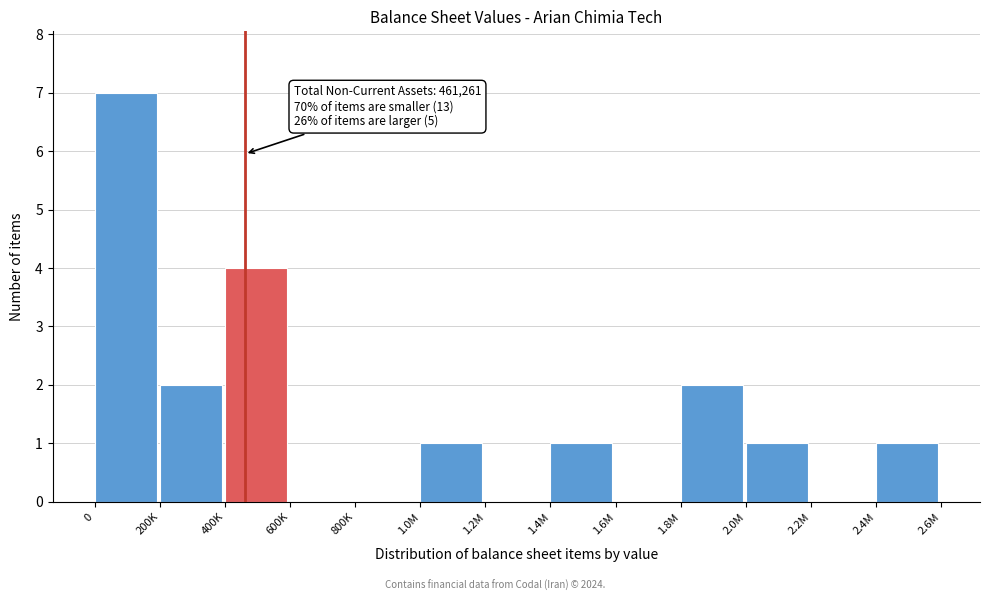

Reading left to right, extract all data points from this chart.

0=7	200K=2	400K=4	600K=0	800K=0	1.0M=1	1.2M=0	1.4M=1	1.6M=0	1.8M=2	2.0M=1	2.2M=0	2.4M=1